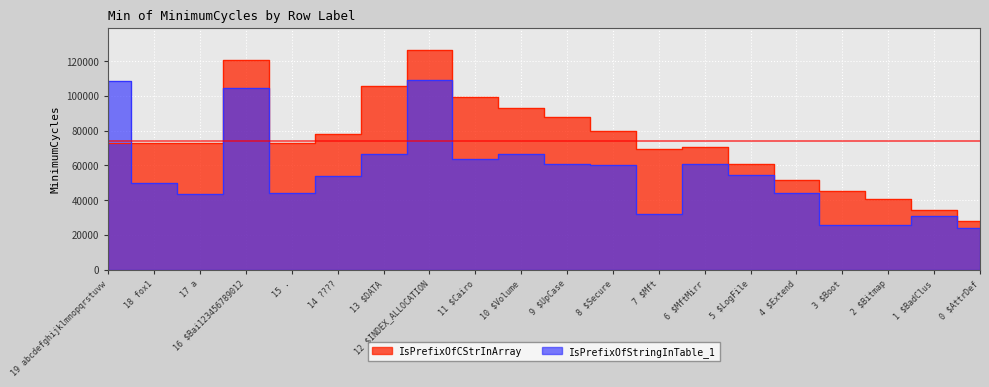

What is the value of the IsPrefixOfStringInTable_1 point at the 19th from the left?

31100